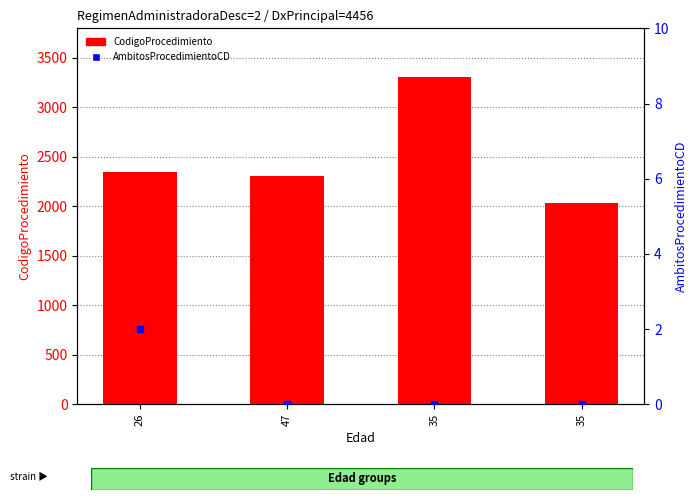

True or false: CodigoProcedimiento has a value of 2351 at 26.

True